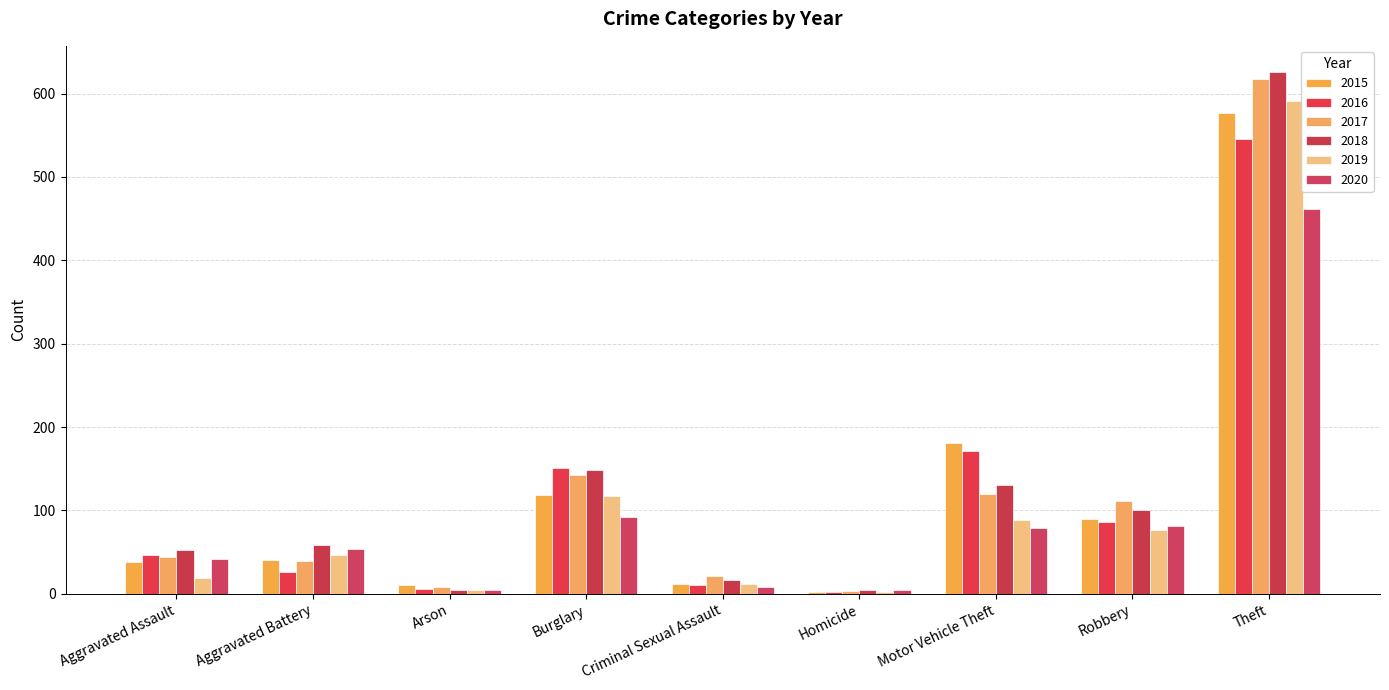

What is the value of the 2018 bar at the 8th from the left?

100